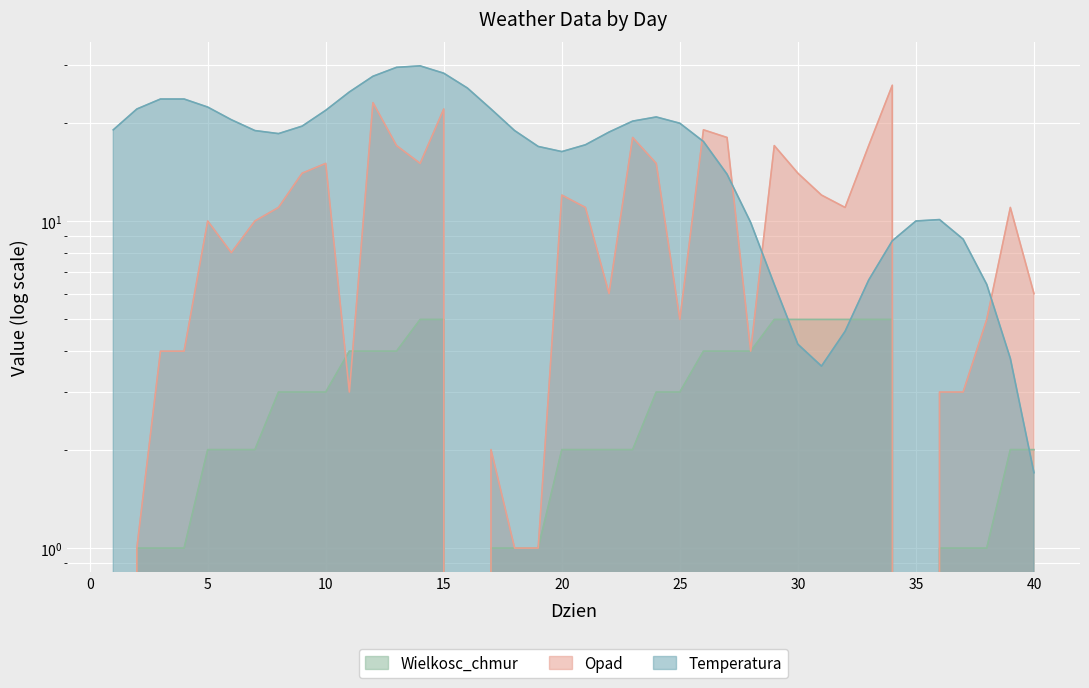

How many intersections are there between Wielkosc_chmur and Temperatura?

3